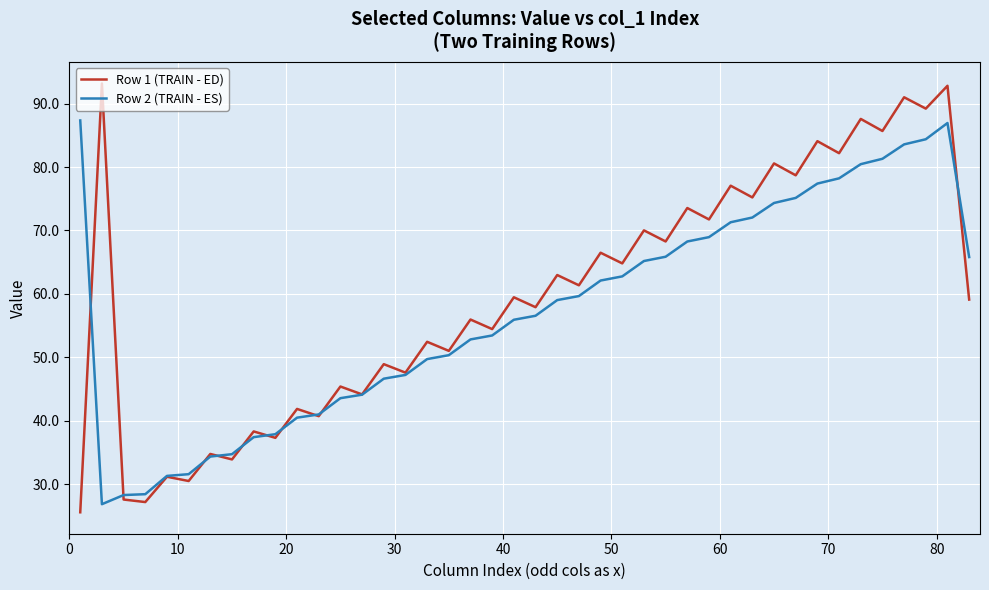

Which series has the largest range (max minus min)?

Row 1 (TRAIN - ED)